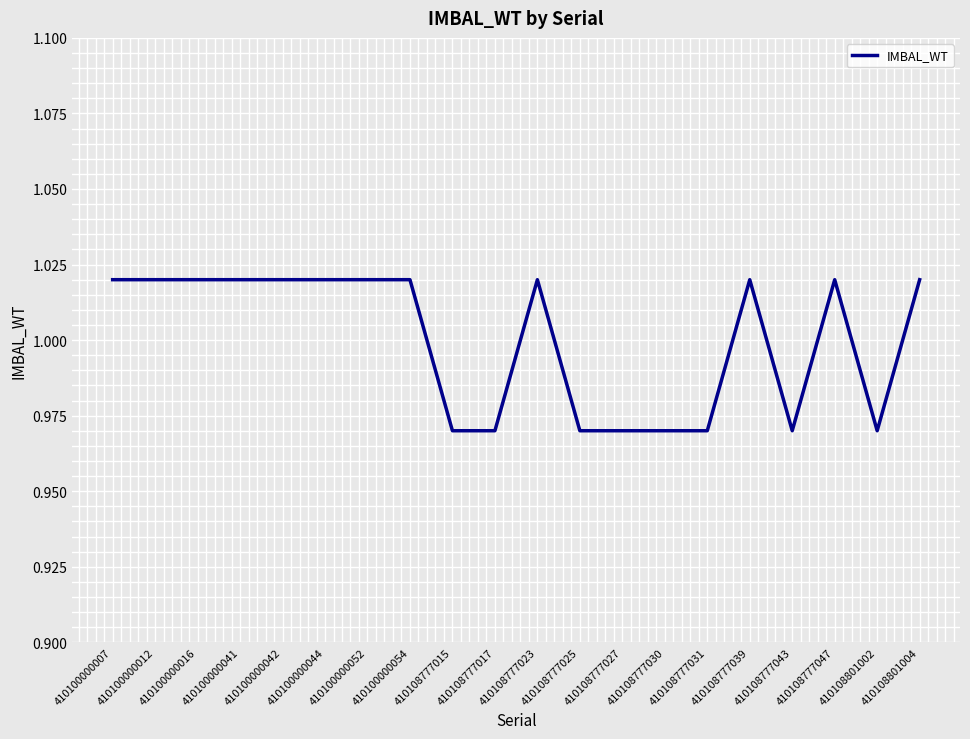

Is it true that the value at 410100000052 is 0.3?

False